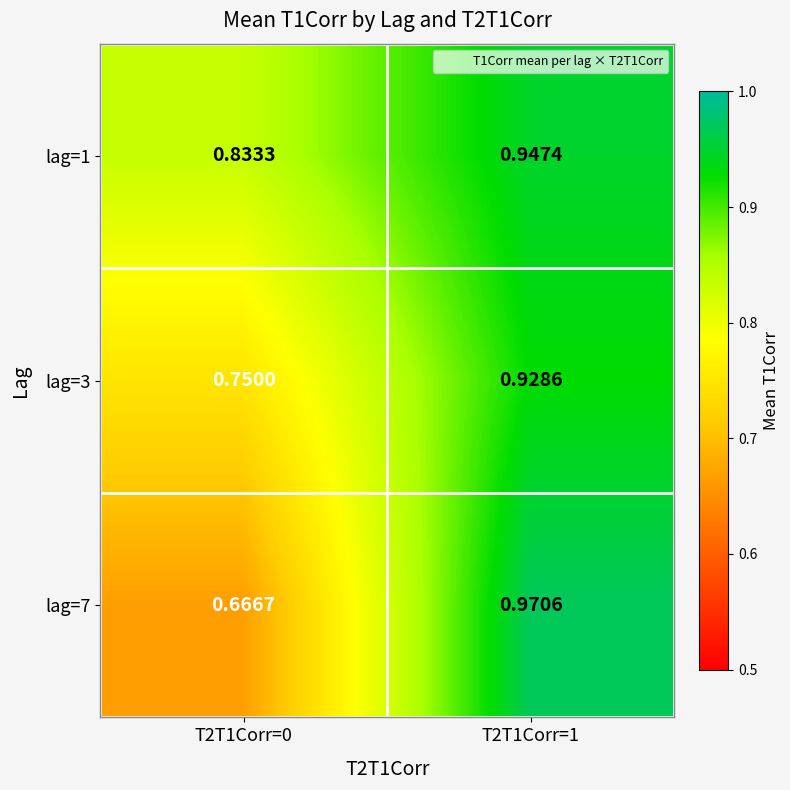

What is the spread (max minus min) of values at T2T1Corr=0?

0.2